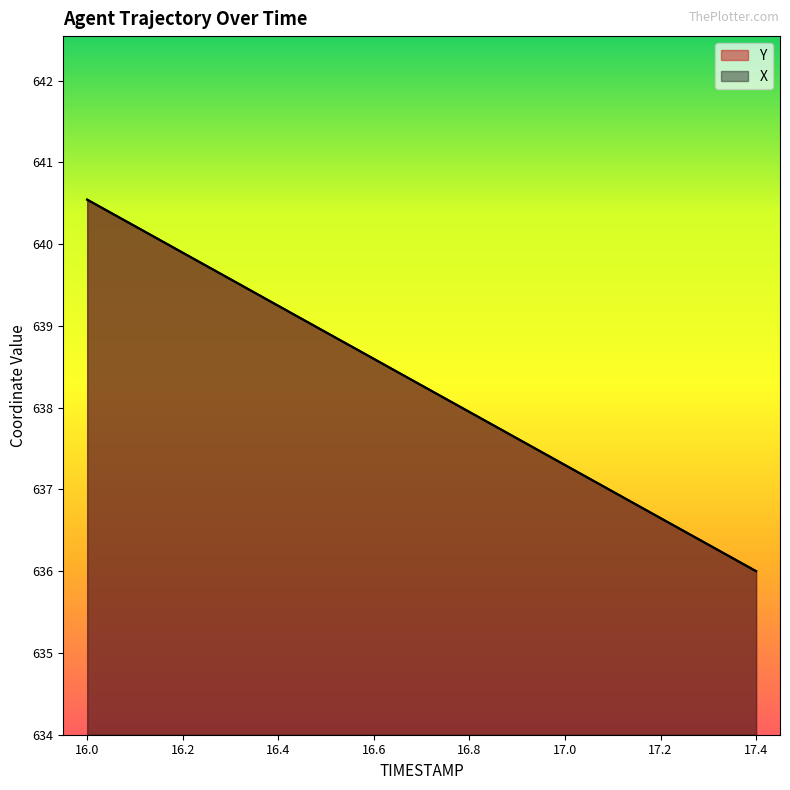

True or false: X has more than 0 points higher than both neighbors.

False